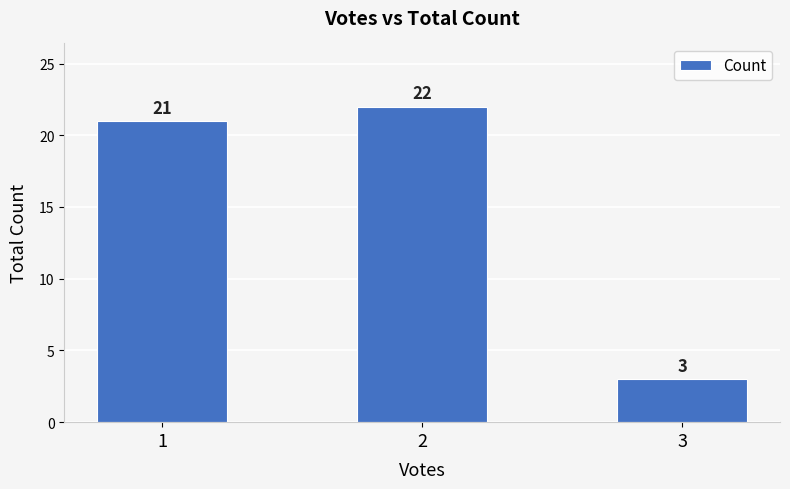

True or false: the data shows 3 at 3.

True